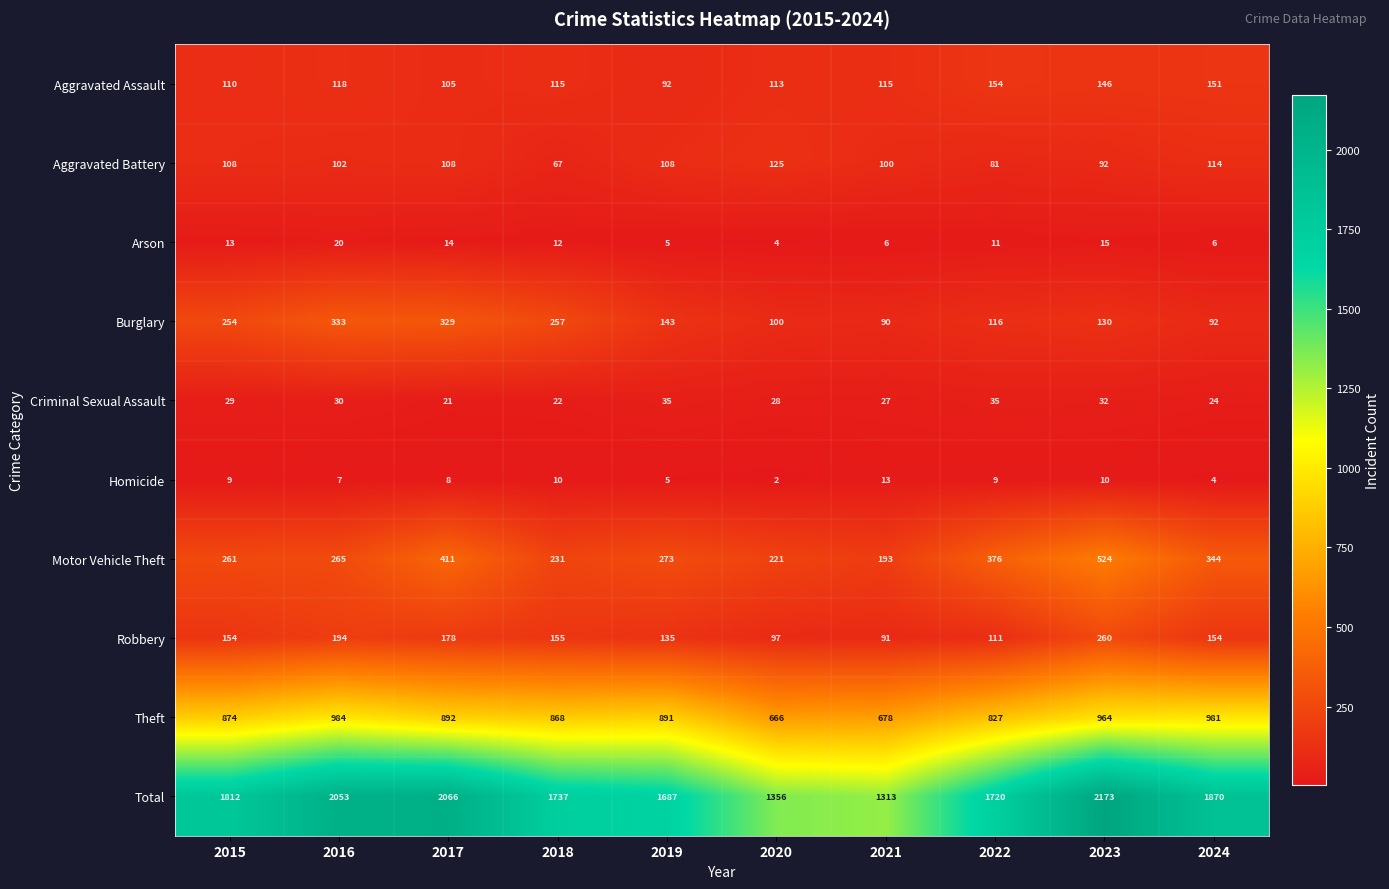

What is the sum of the Burglary values at 2020 and 2024?

192